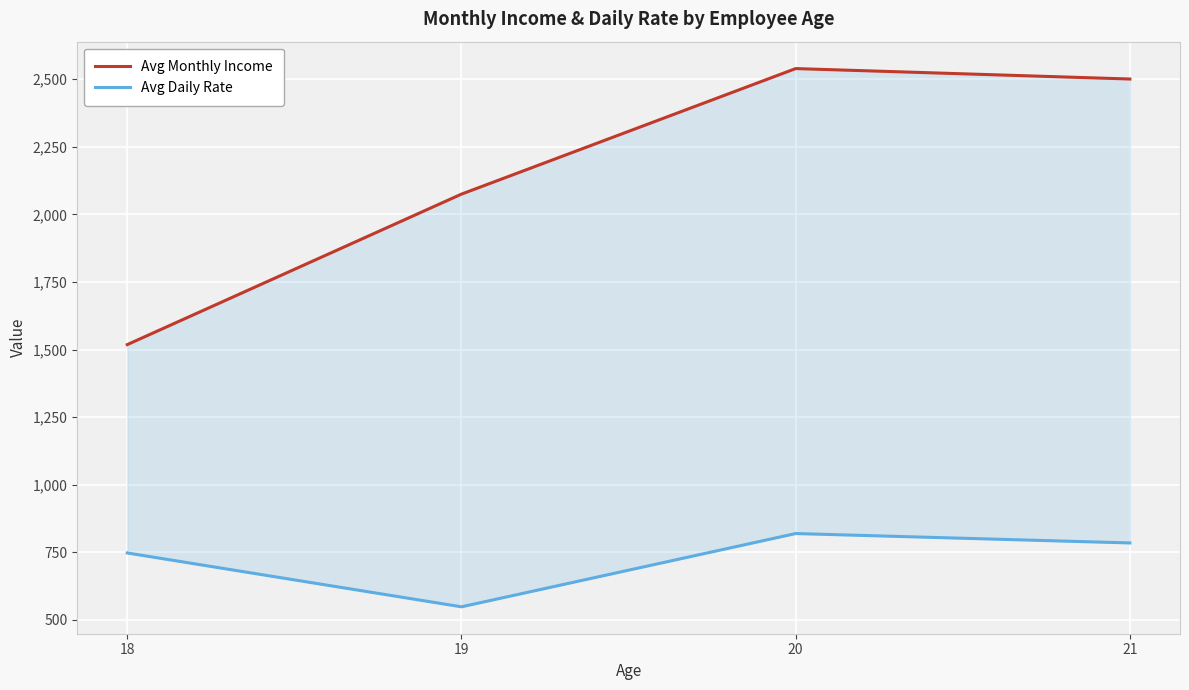

Between 18 and 21, which is larger?

21